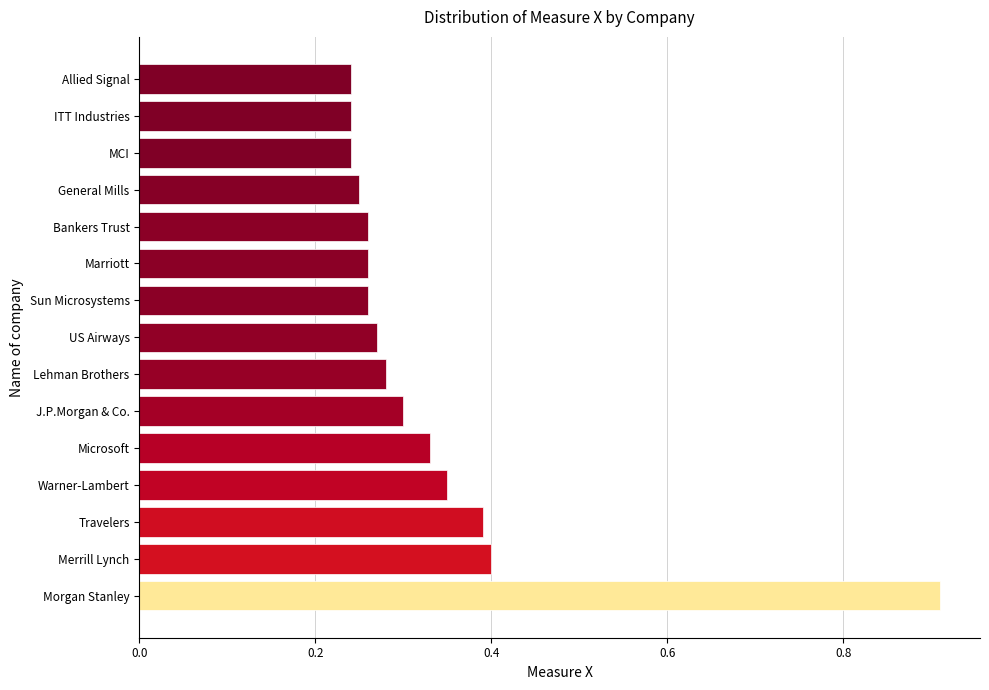

Between MCI and Warner-Lambert, which is larger?

Warner-Lambert